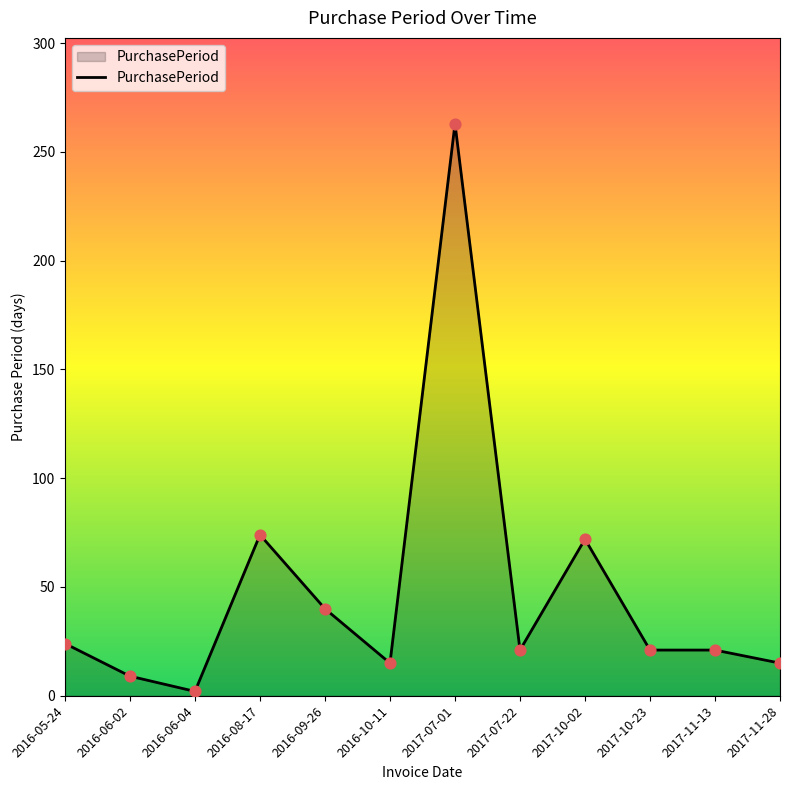

Approximately how many times larger is the value at 2017-10-02 compared to 2017-10-23?

3.4